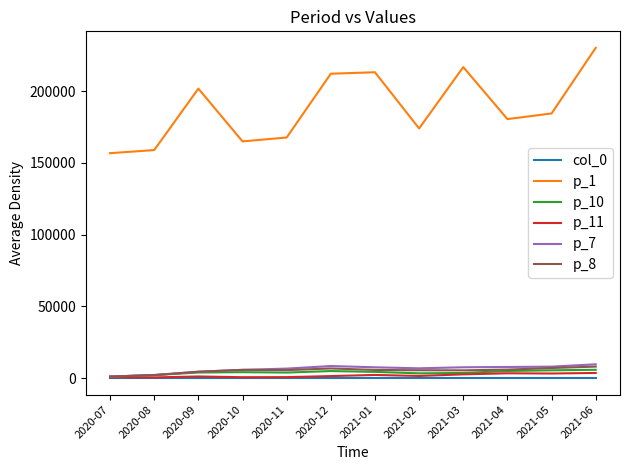

Is it true that p_1 equals 260566.9 at 2021-02?

False